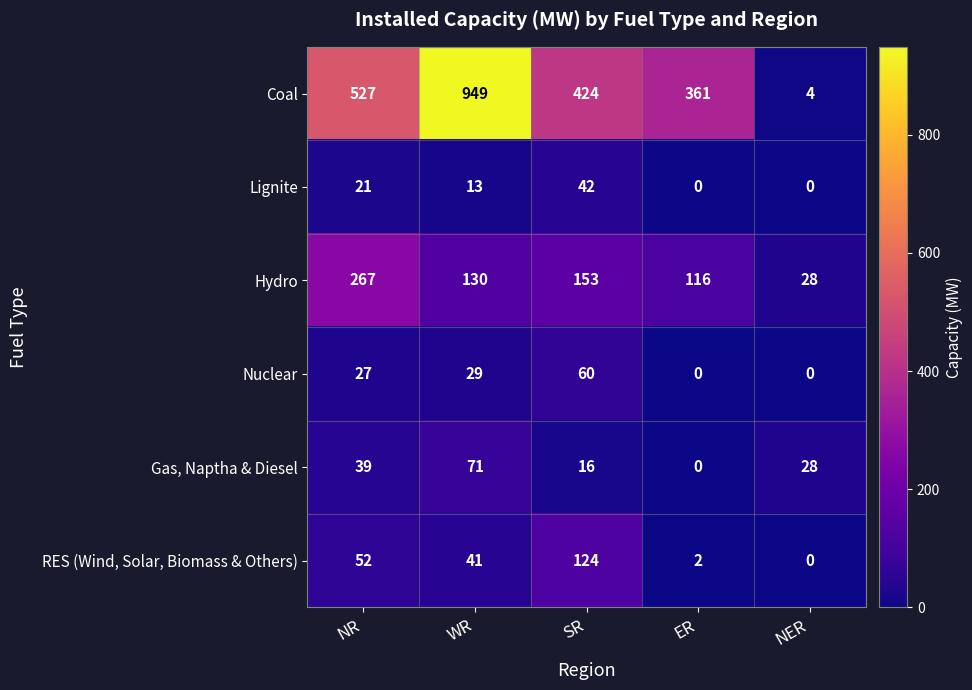

What is the sum of all RES (Wind, Solar, Biomass & Others) values?

219